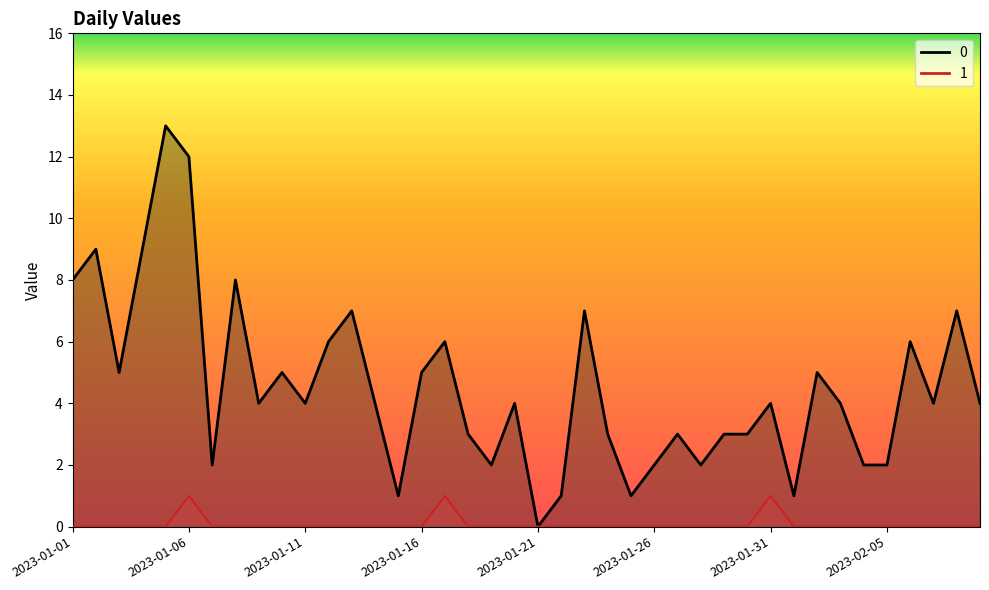

Reading right to left, extract all data points from this chart.

0: 2023-02-09=4	2023-02-08=7	2023-02-07=4	2023-02-06=6	2023-02-05=2	2023-02-04=2	2023-02-03=4	2023-02-02=5	2023-02-01=1	2023-01-31=4	2023-01-30=3	2023-01-29=3	2023-01-28=2	2023-01-27=3	2023-01-26=2	2023-01-25=1	2023-01-24=3	2023-01-23=7	2023-01-22=1	2023-01-21=0	2023-01-20=4	2023-01-19=2	2023-01-18=3	2023-01-17=6	2023-01-16=5	2023-01-15=1	2023-01-14=4	2023-01-13=7	2023-01-12=6	2023-01-11=4	2023-01-10=5	2023-01-09=4	2023-01-08=8	2023-01-07=2	2023-01-06=12	2023-01-05=13	2023-01-04=9	2023-01-03=5	2023-01-02=9	2023-01-01=8
1: 2023-02-09=0	2023-02-08=0	2023-02-07=0	2023-02-06=0	2023-02-05=0	2023-02-04=0	2023-02-03=0	2023-02-02=0	2023-02-01=0	2023-01-31=1	2023-01-30=0	2023-01-29=0	2023-01-28=0	2023-01-27=0	2023-01-26=0	2023-01-25=0	2023-01-24=0	2023-01-23=0	2023-01-22=0	2023-01-21=0	2023-01-20=0	2023-01-19=0	2023-01-18=0	2023-01-17=1	2023-01-16=0	2023-01-15=0	2023-01-14=0	2023-01-13=0	2023-01-12=0	2023-01-11=0	2023-01-10=0	2023-01-09=0	2023-01-08=0	2023-01-07=0	2023-01-06=1	2023-01-05=0	2023-01-04=0	2023-01-03=0	2023-01-02=0	2023-01-01=0